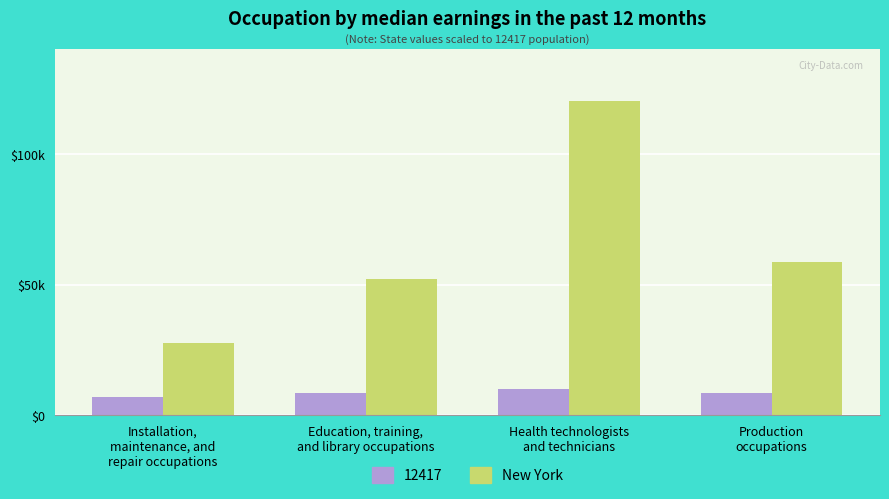

What are all the series names shown in the legend?

12417, New York